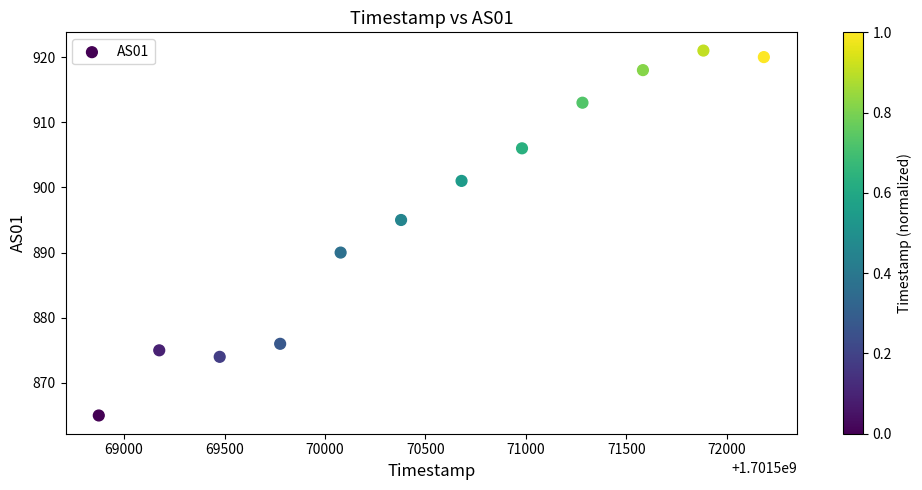

What is the range of X values (max minus min)?

3311